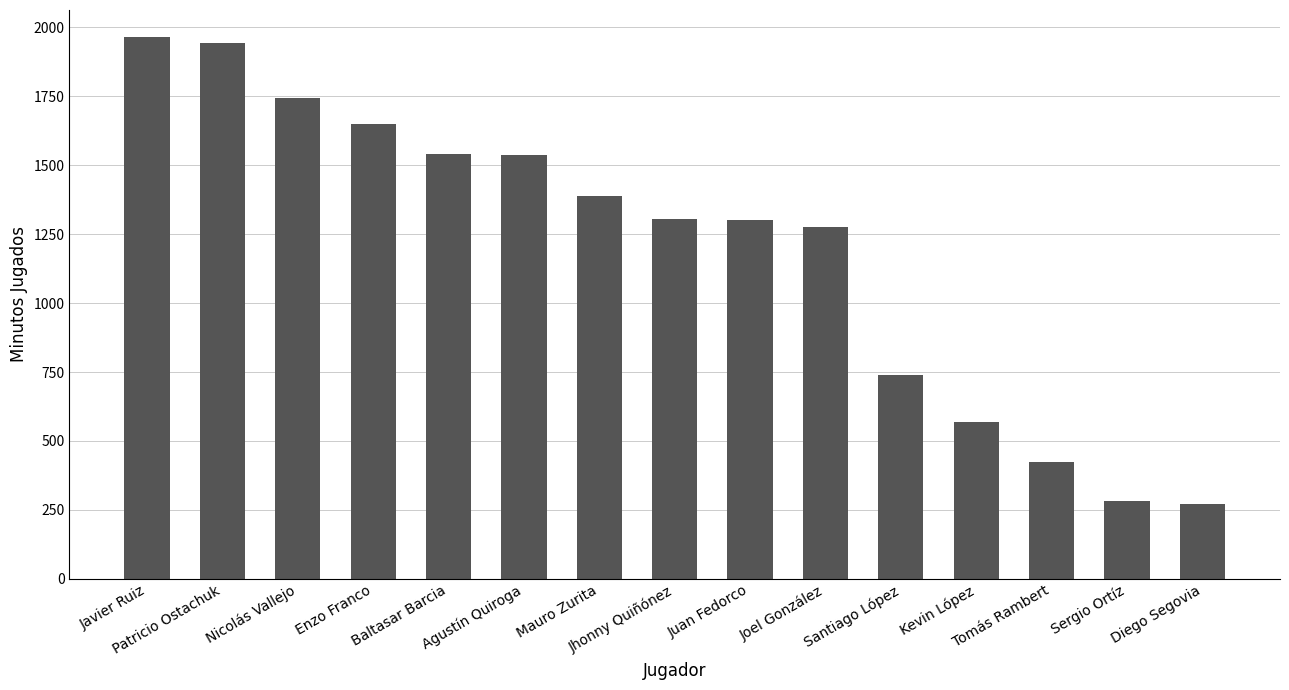

Where is the data nearest to the value 1117?

Joel González